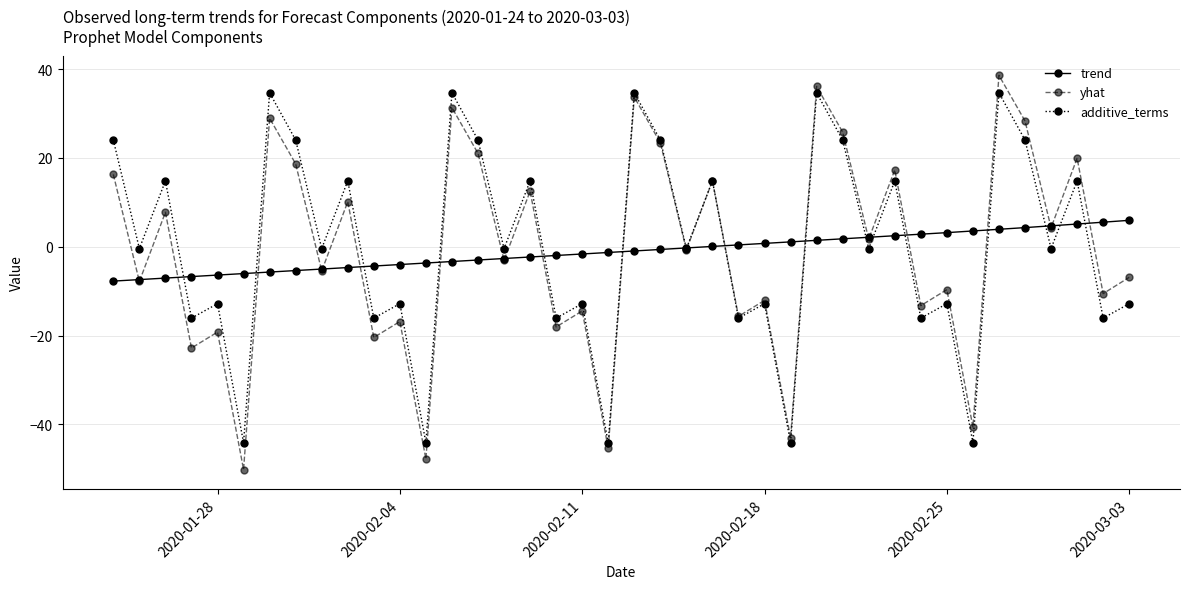

How many series are shown in this chart?

3